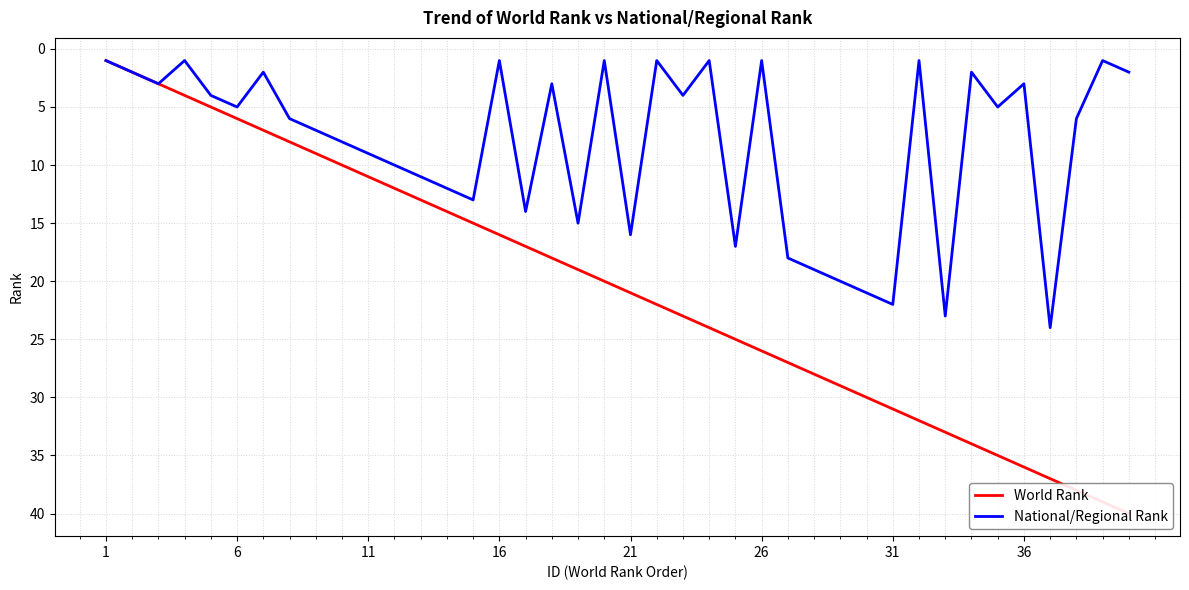

Is it true that National/Regional Rank equals 1 at 26?

True